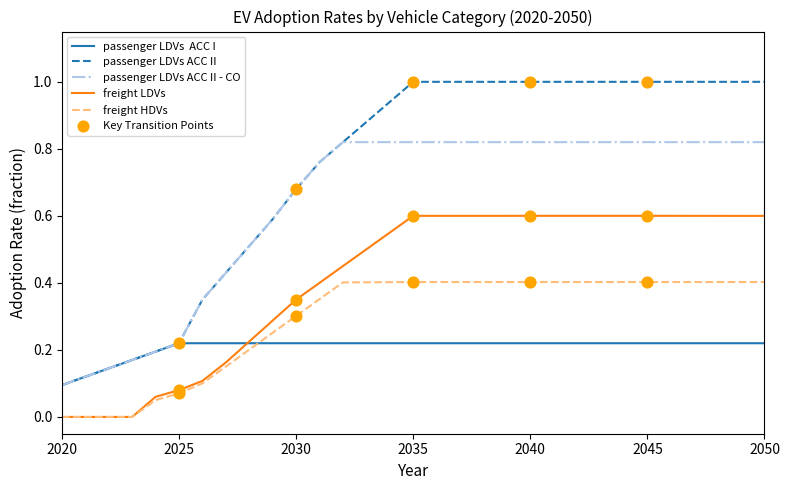

What is the maximum value shown in the chart?

1.0